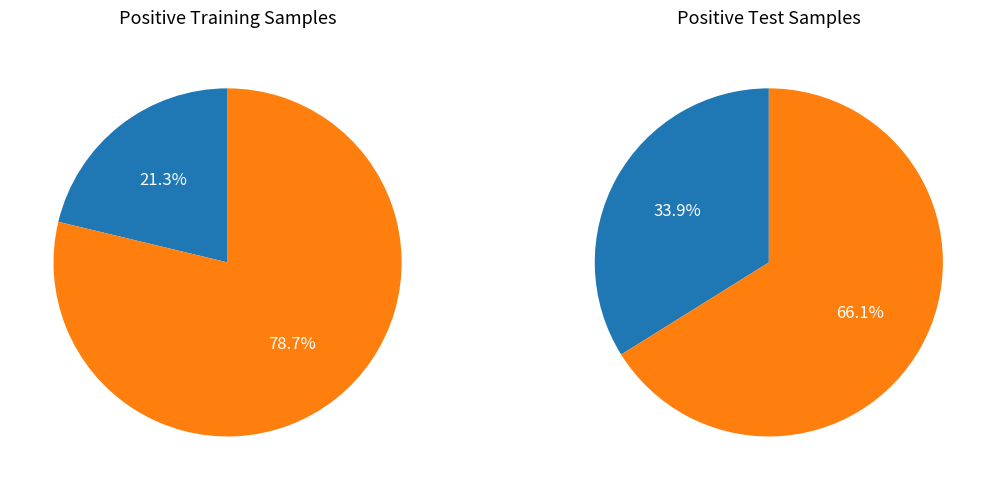

Does 36 account for over 50% of the chart?

No